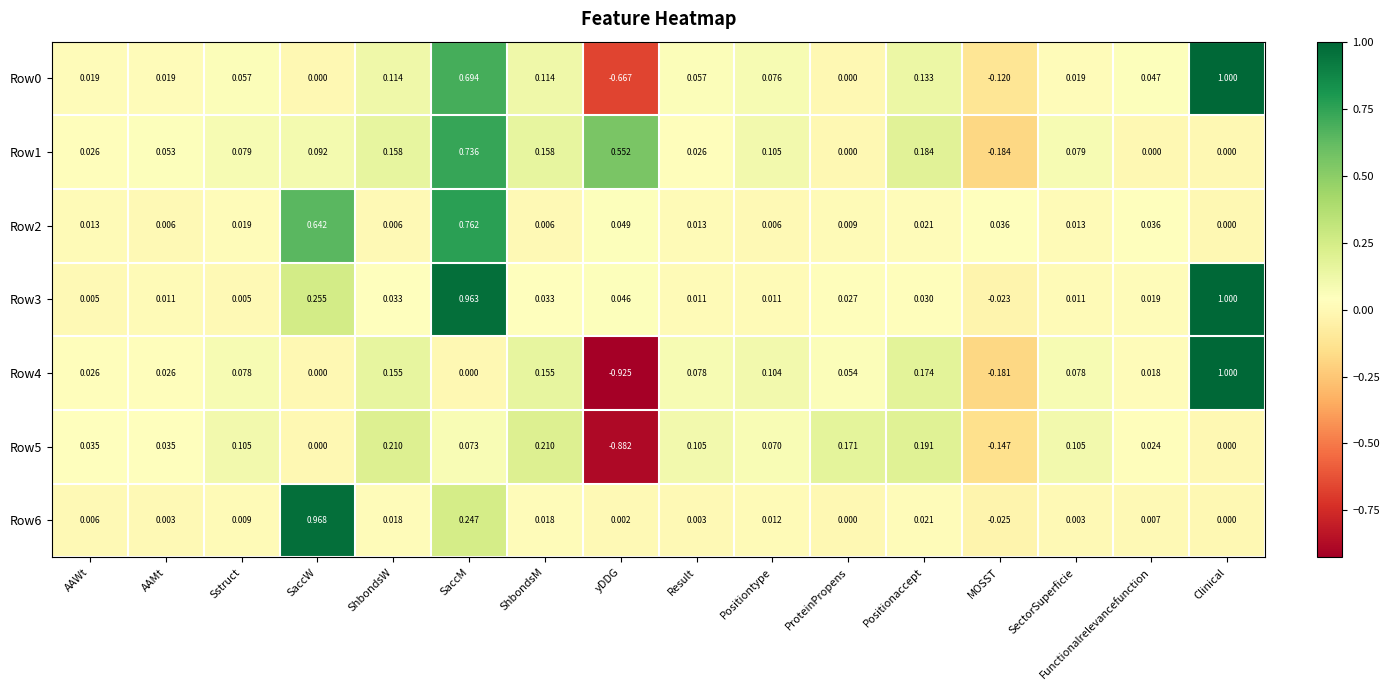

Which series has the largest total across all categories?

Row3